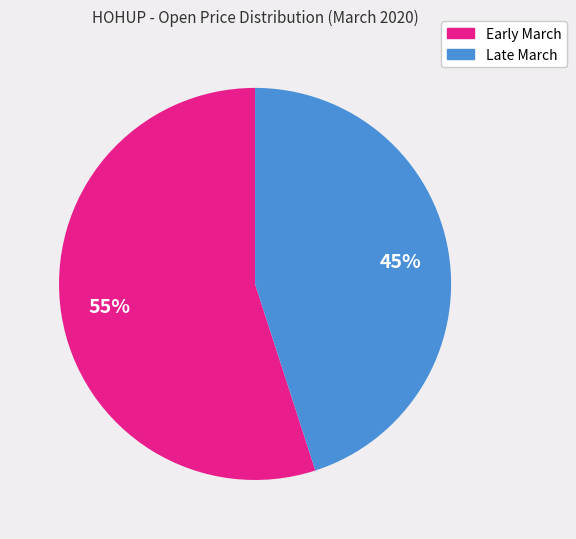

To the nearest percent, what is the difference between the largest and smallest slice percentages?

10%